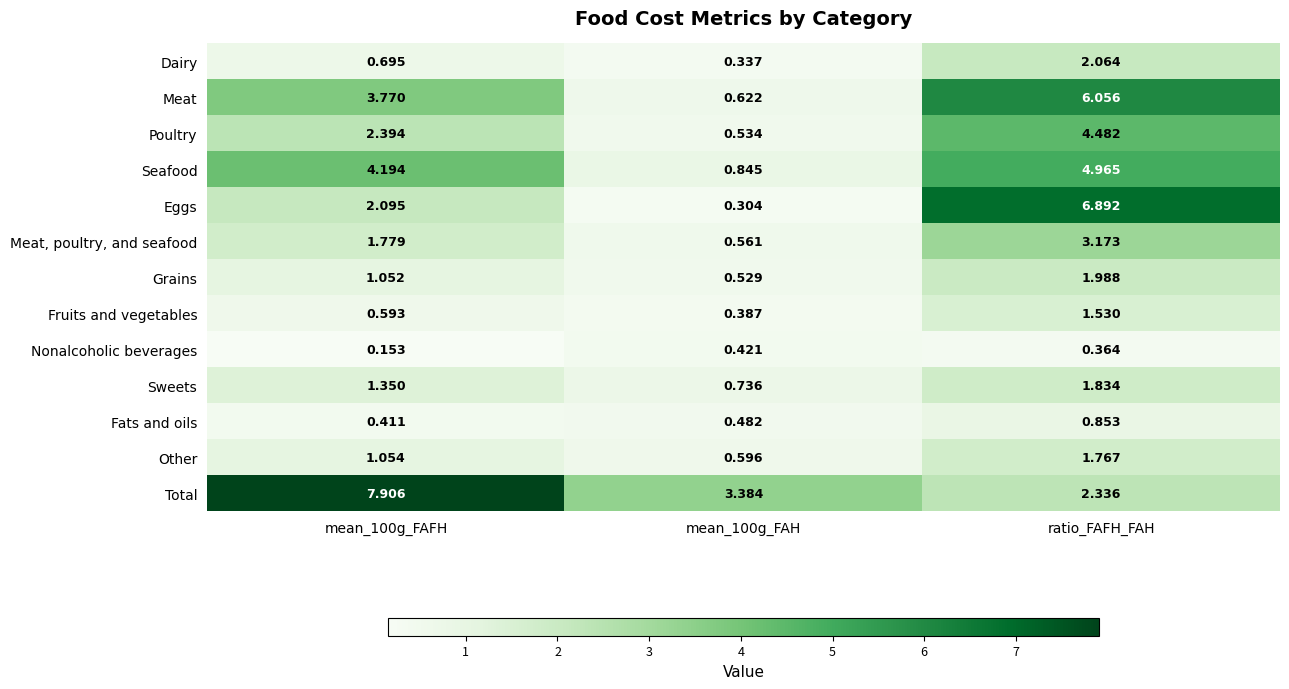

At which category is the sum across all series the highest?

ratio_FAFH_FAH